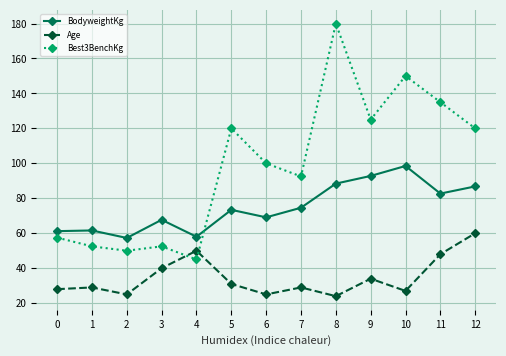

What is the maximum value shown in the chart?

180.0